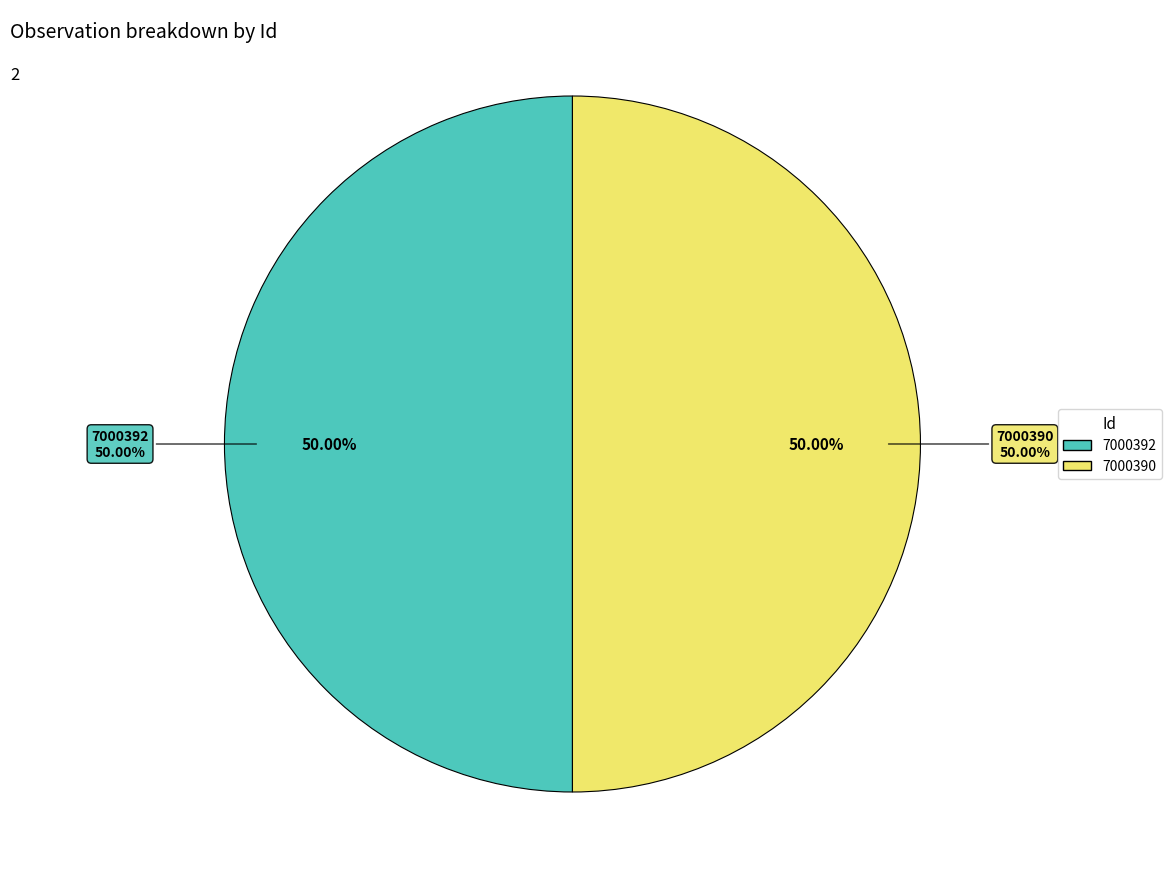

Count the number of slices in the pie.

2